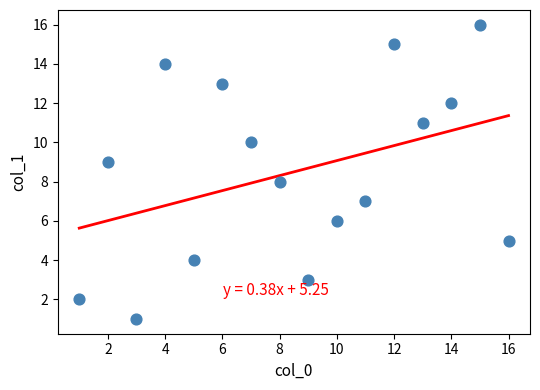

What is the range of Y values (max minus min)?

15